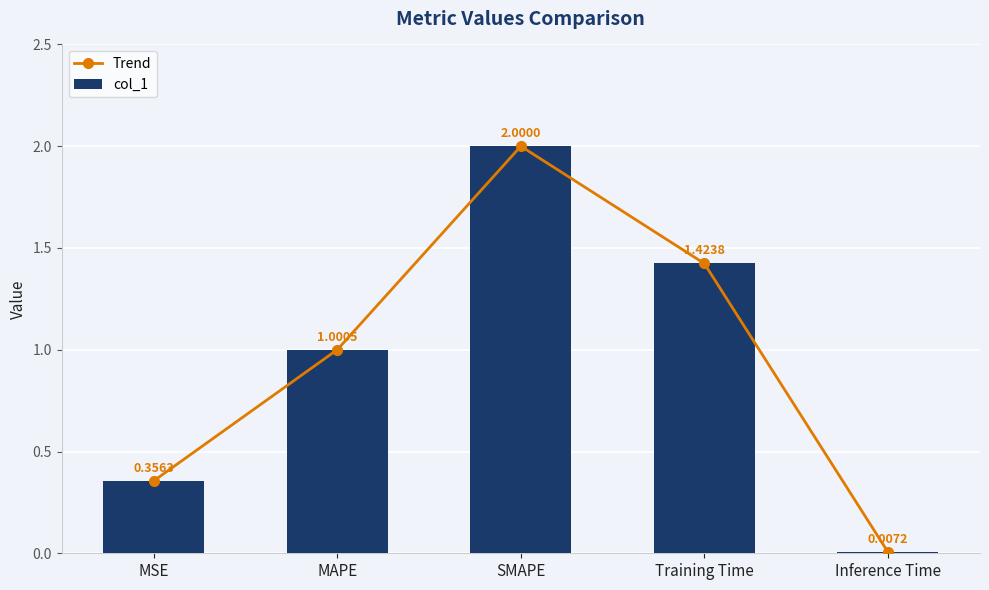

What is the difference between the second highest and minimum values in the Trend series?

1.4